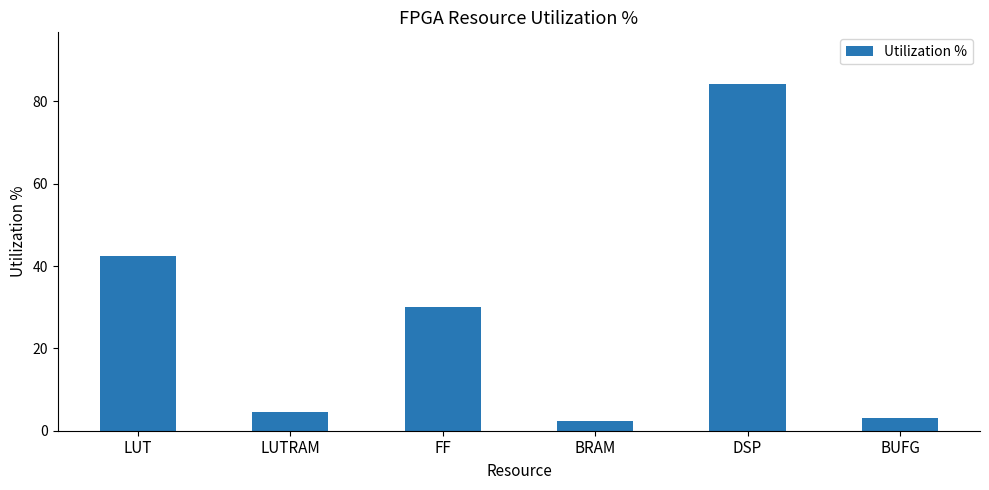

Is it true that the value at FF is 52.5?

False